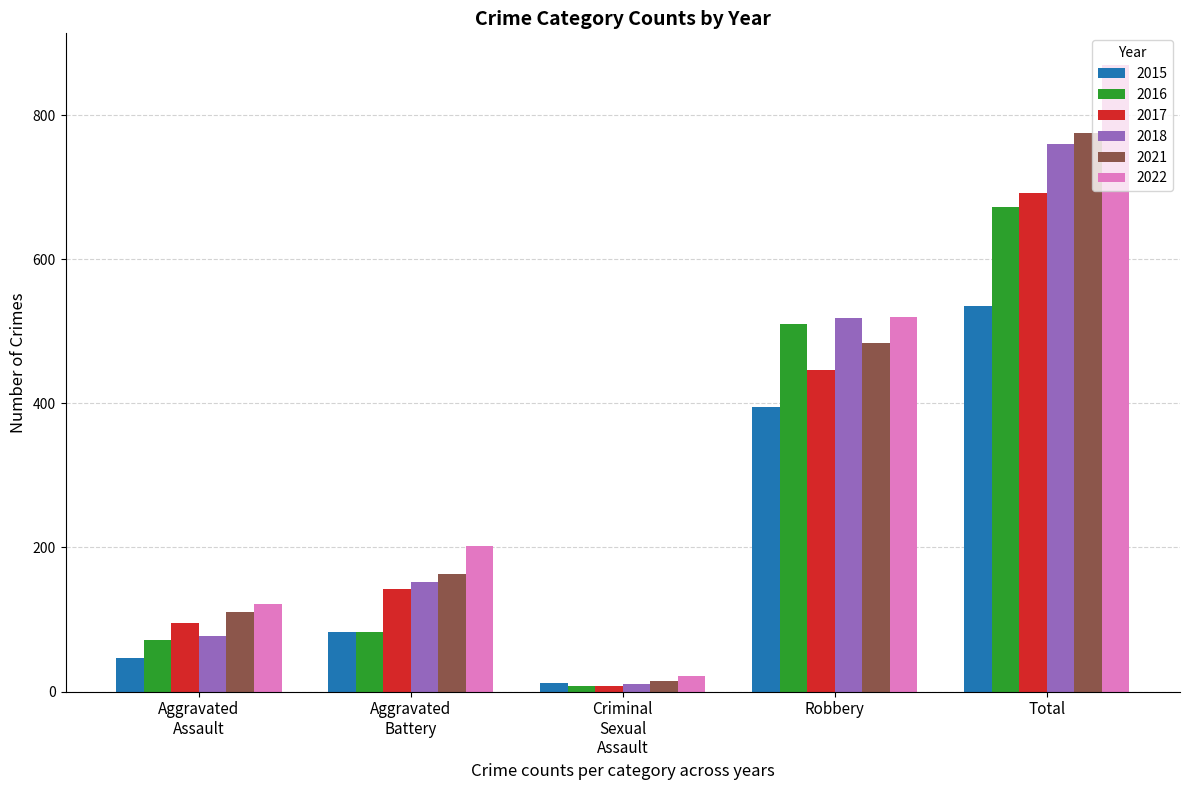

What is the average value of the 2017 series?

277